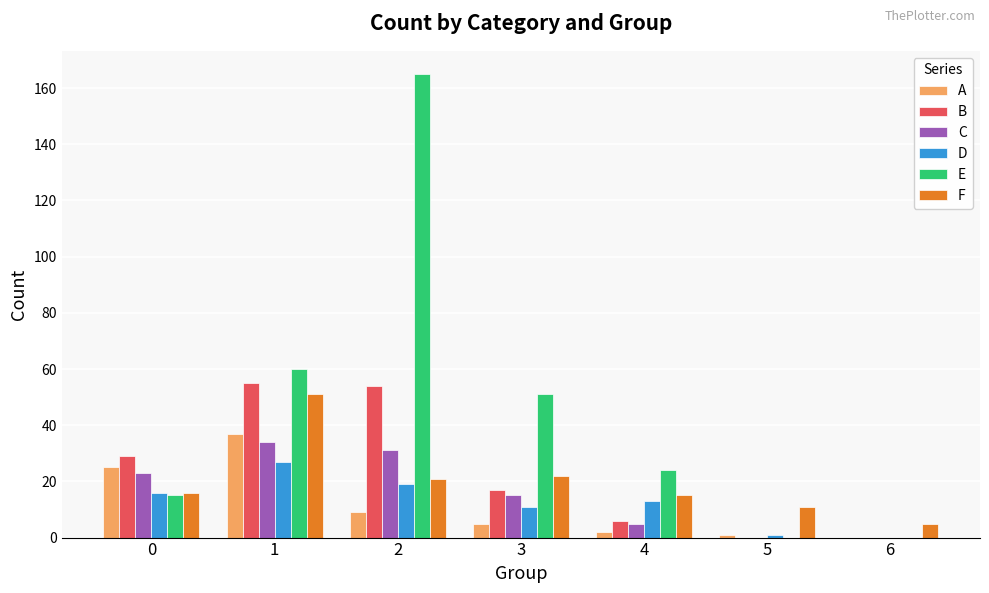

What is the average value of the F series?

20